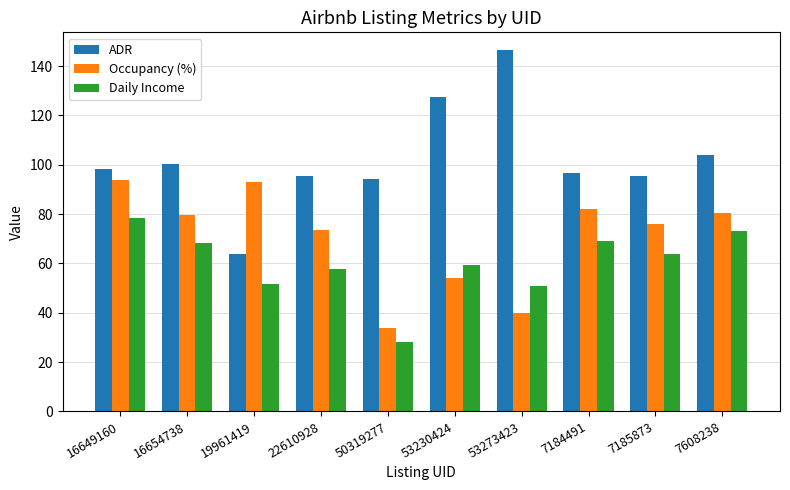

What is the difference between the Occupancy (%) values at 7185873 and 16649160?

17.5